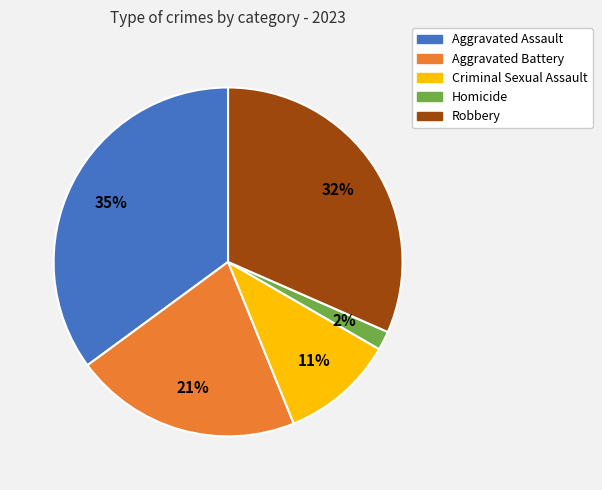

Is there any slice that represents more than half of the pie?

No